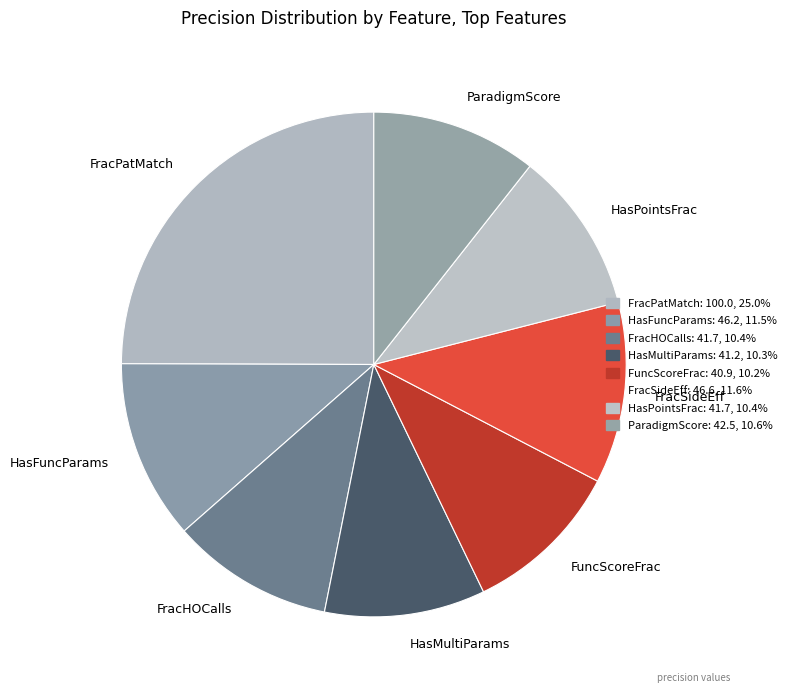

Which category has the biggest portion of the pie?

FracPatMatch